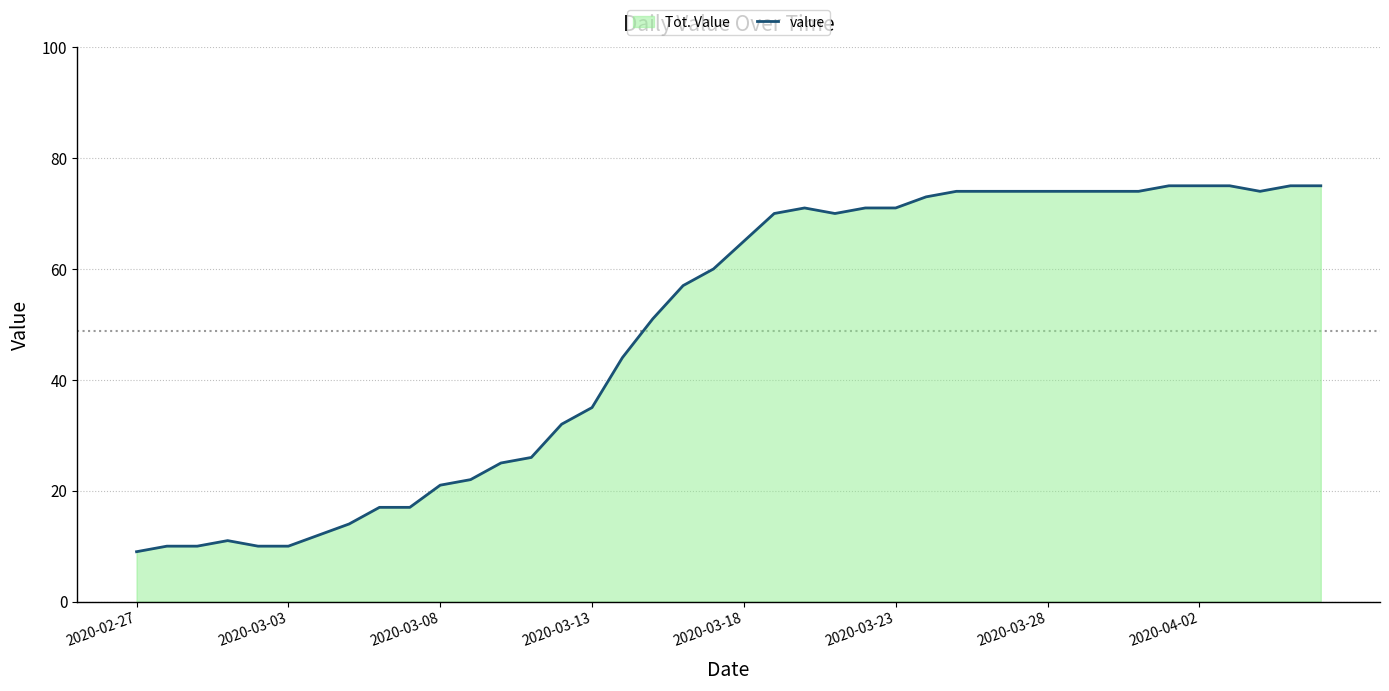

What is the average value?

49